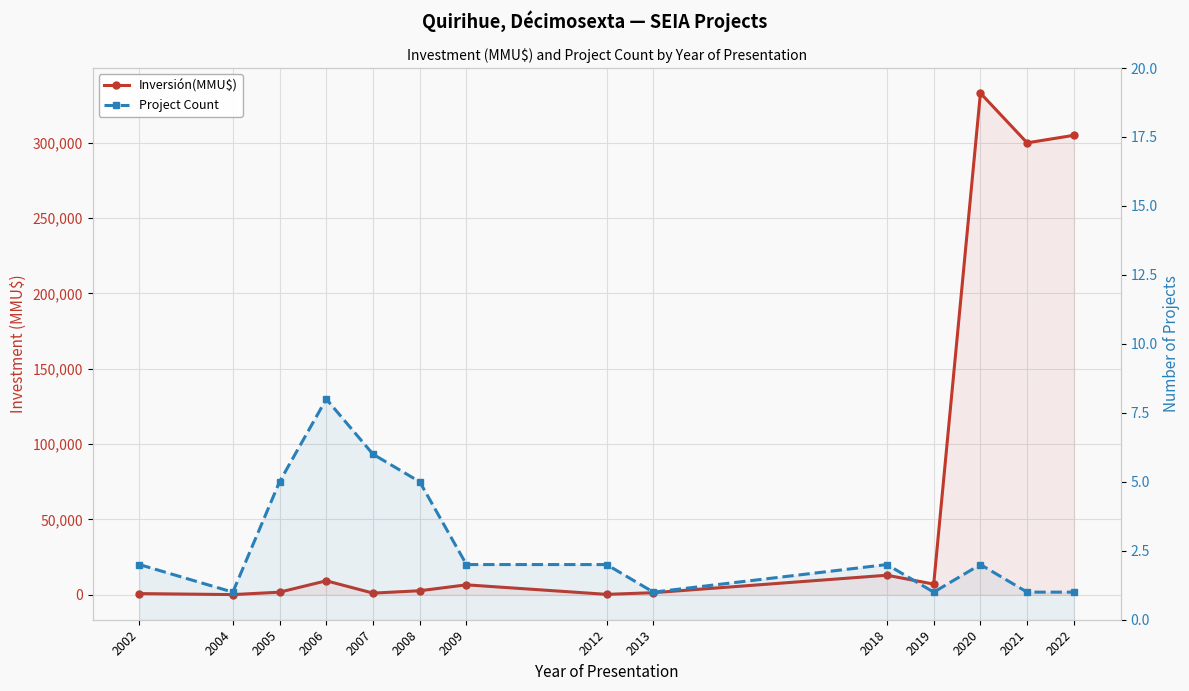

Between 2004 and 2012, which is larger?

2012